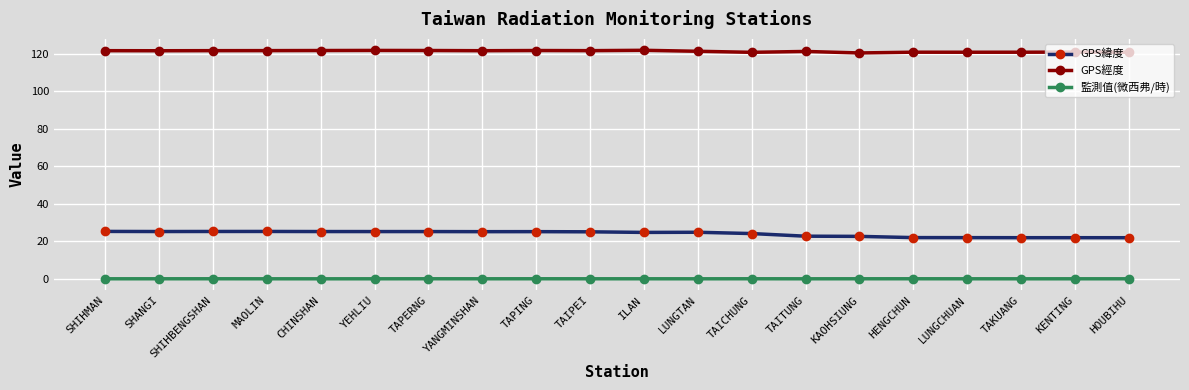

List the series in order of their overall mean, highest first.

GPS經度, GPS緯度, 監測值(微西弗/時)